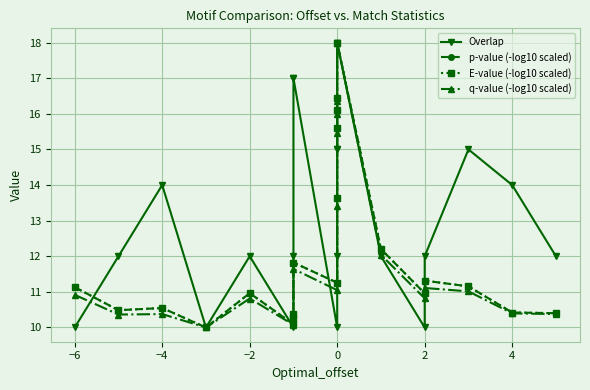

True or false: E-value (-log10 scaled) has more than 2 interior local peaks.

True